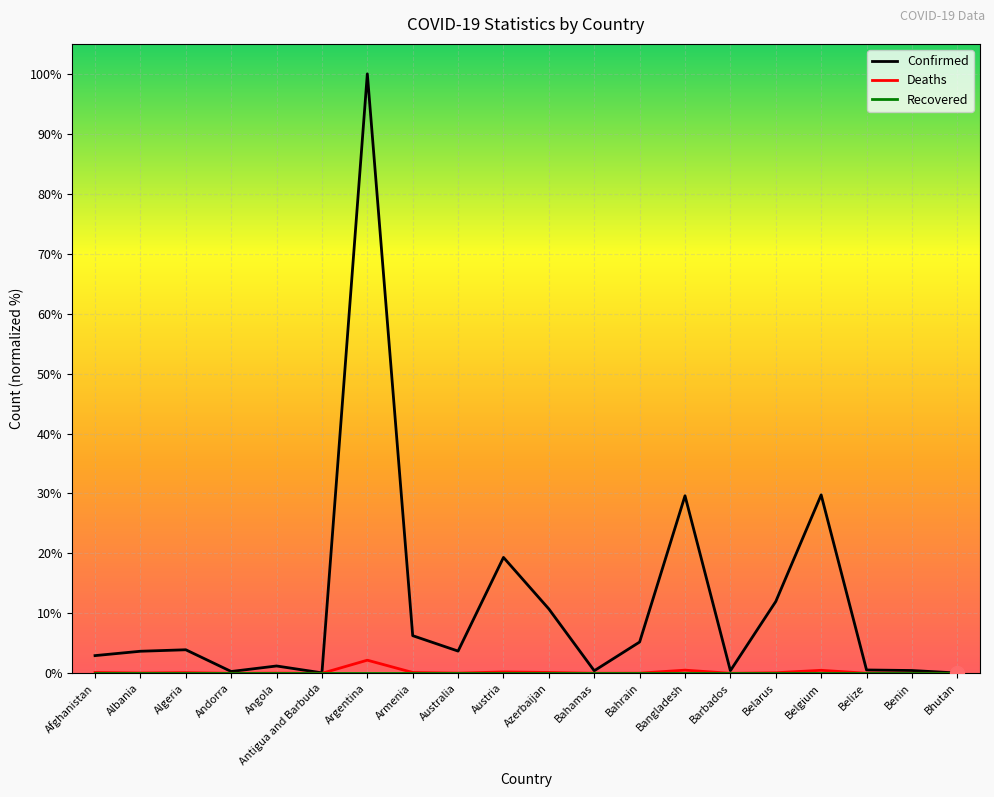

Which category has the highest value across all series?

Argentina